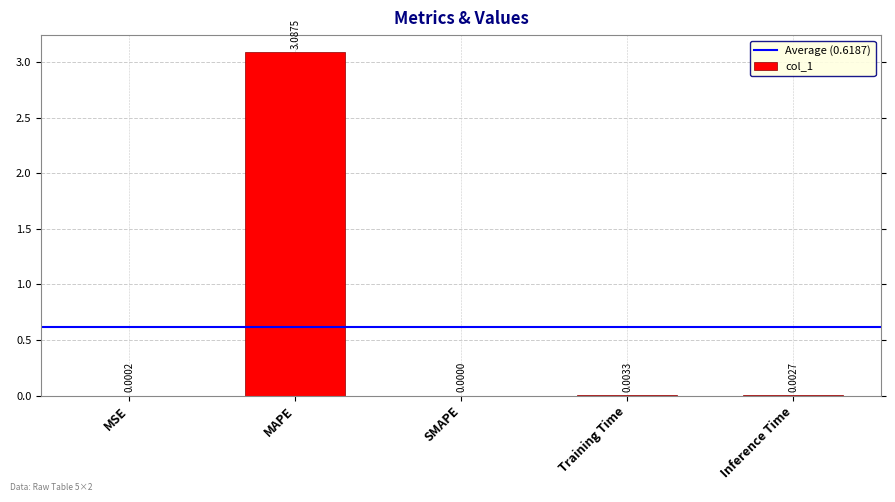

At which label is the value closest to 1?

Training Time